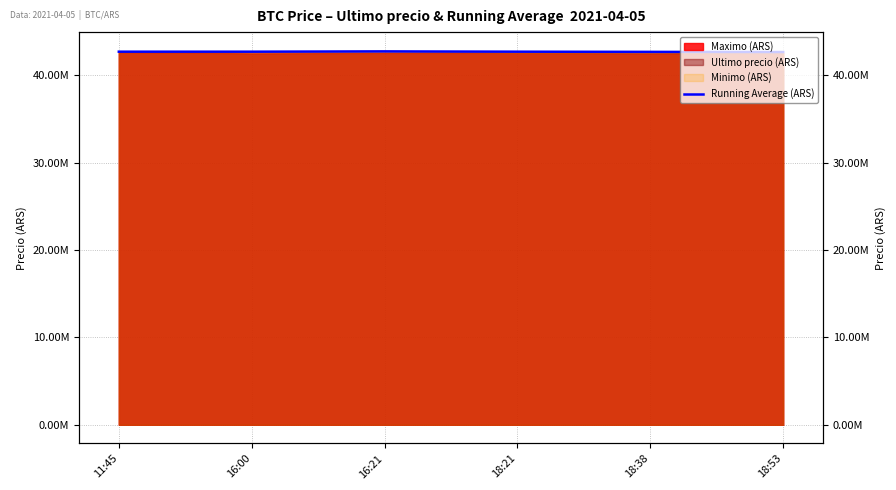

The value at 16:00 is 25067711.6. True or false?

False